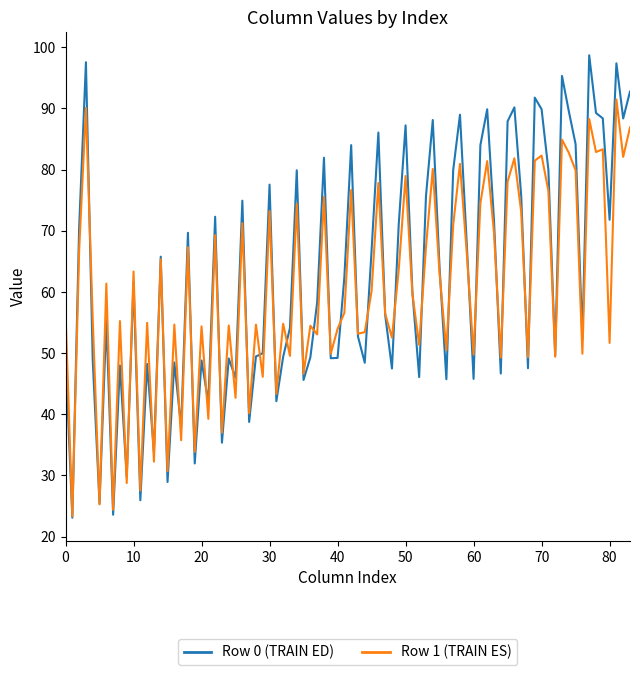

What are all the series names shown in the legend?

Row 0 (TRAIN ED), Row 1 (TRAIN ES)